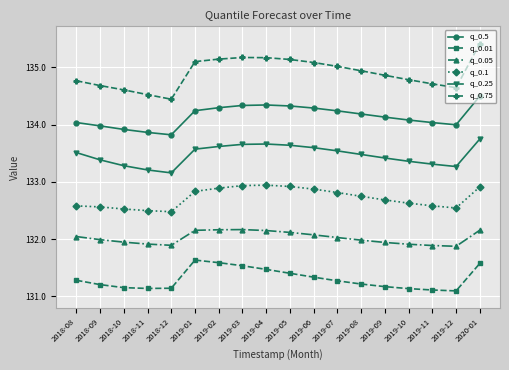

What are all the series names shown in the legend?

q_0.5, q_0.01, q_0.05, q_0.1, q_0.25, q_0.75